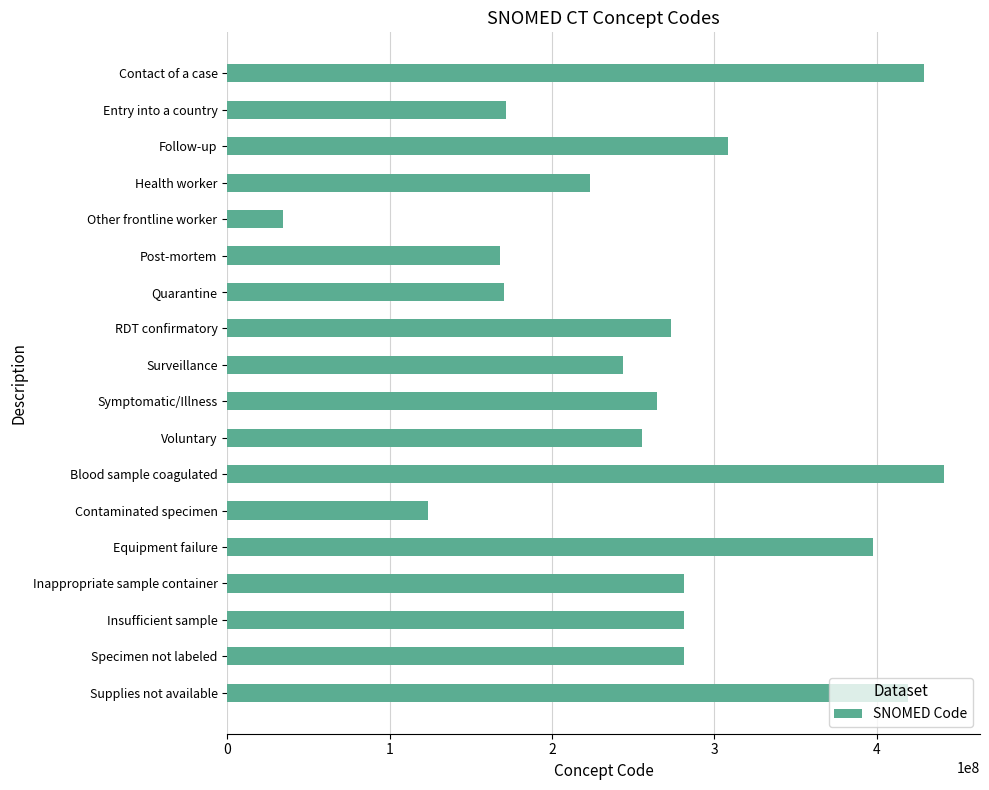

What is the value of the 7th bar from the top?

170497006